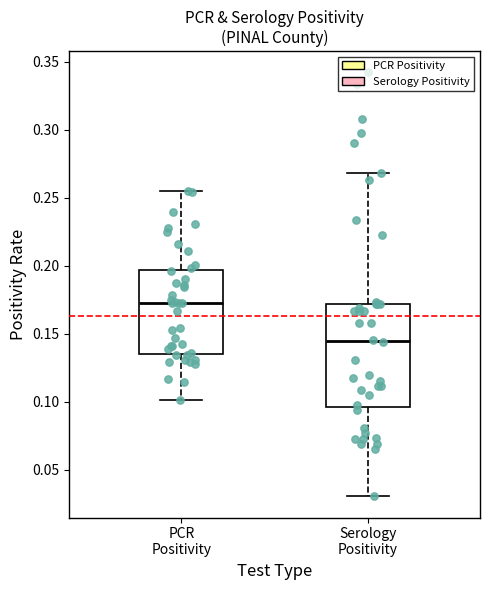

Reading left to right, transcribe this box plot: for each box, give where its median line is, the range the box spans, and where its two whiskers end, as read against the y-axis. The values are not printed on the chart, so give them approximately, as read against the axis.

PCR Positivity: median 0.170, box 0.135 to 0.195, whiskers 0.100 to 0.255
Serology Positivity: median 0.145, box 0.095 to 0.170, whiskers 0.030 to 0.270